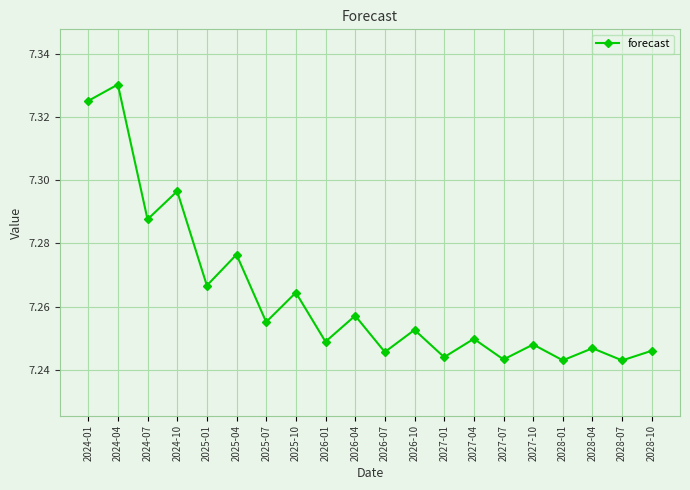

True or false: the data has more than 0 interior local peaks.

True